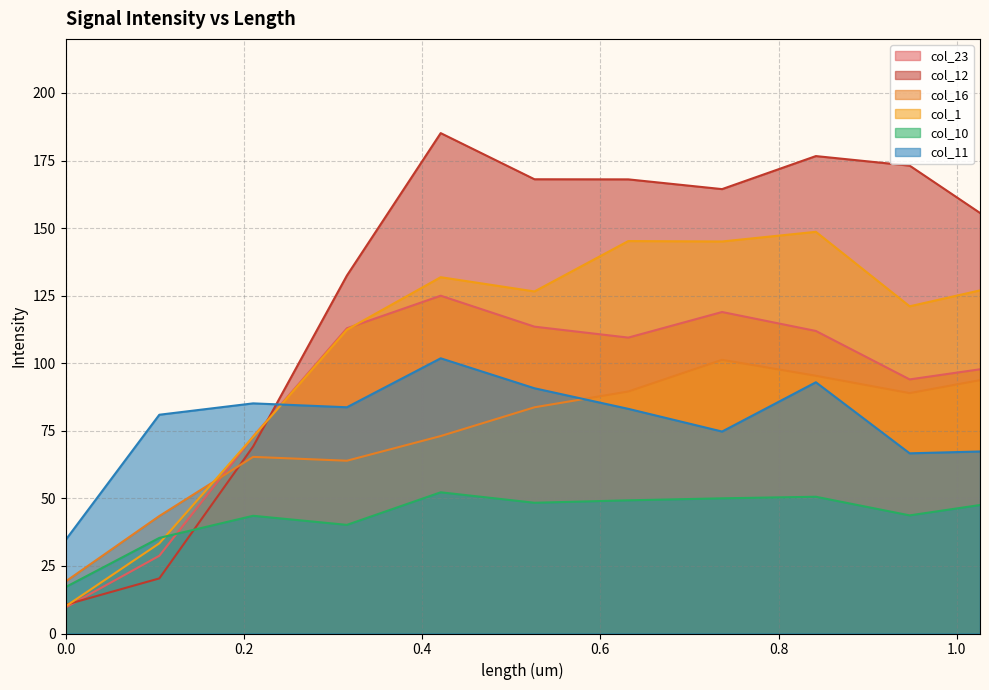

What is the spread (max minus min) of values at 0.31567?

92.3